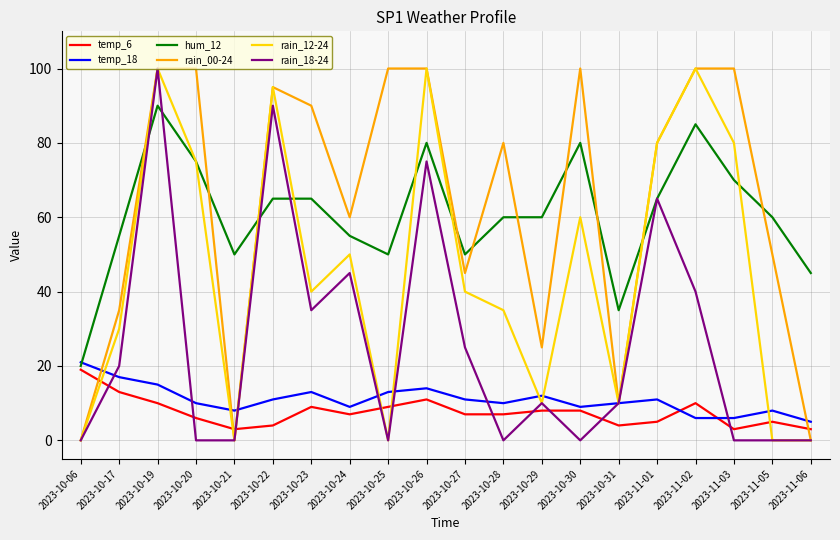

Which series has the largest total across all categories?

rain_00-24